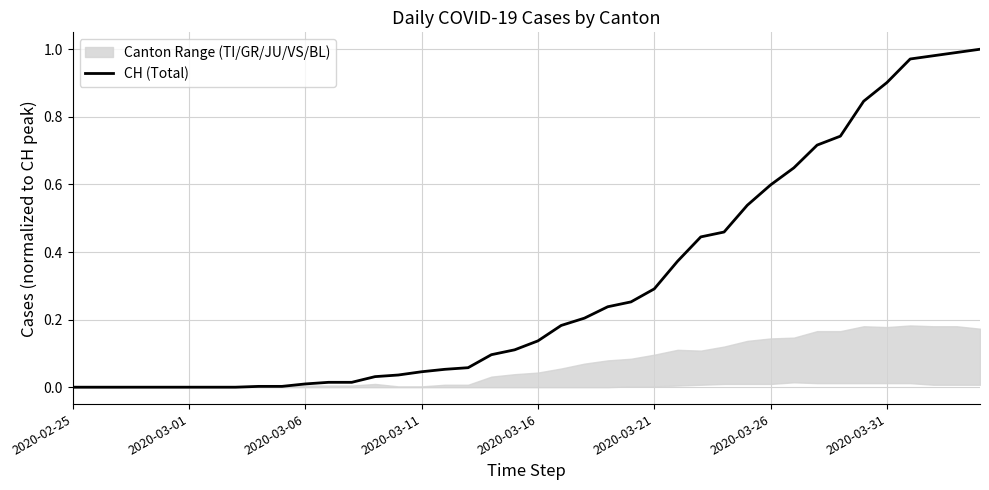

What is the maximum value shown in the chart?

1.0